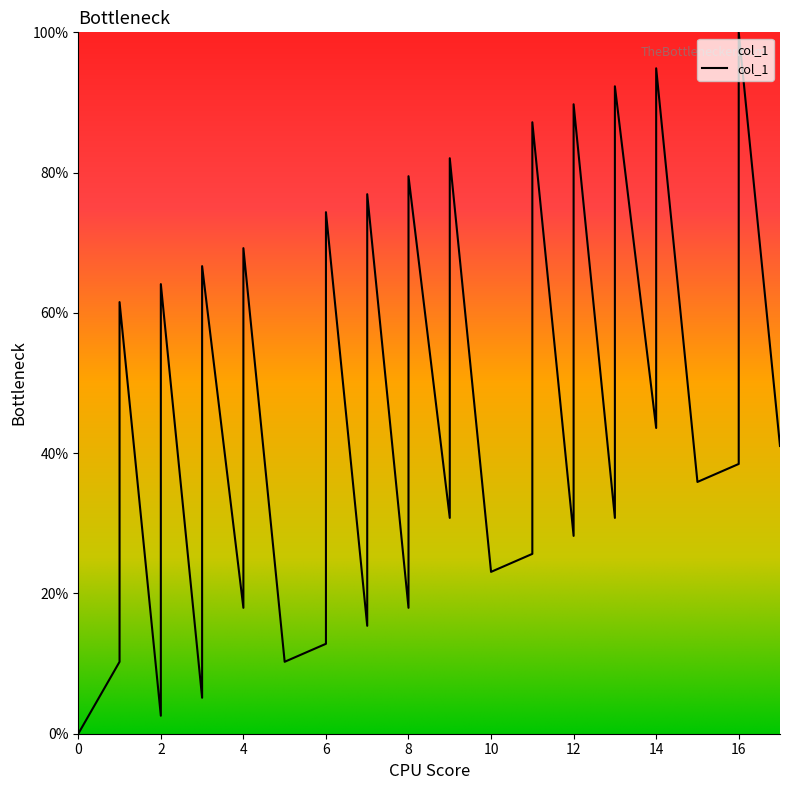

What is the sum of the values at 8 and 9?

100.0